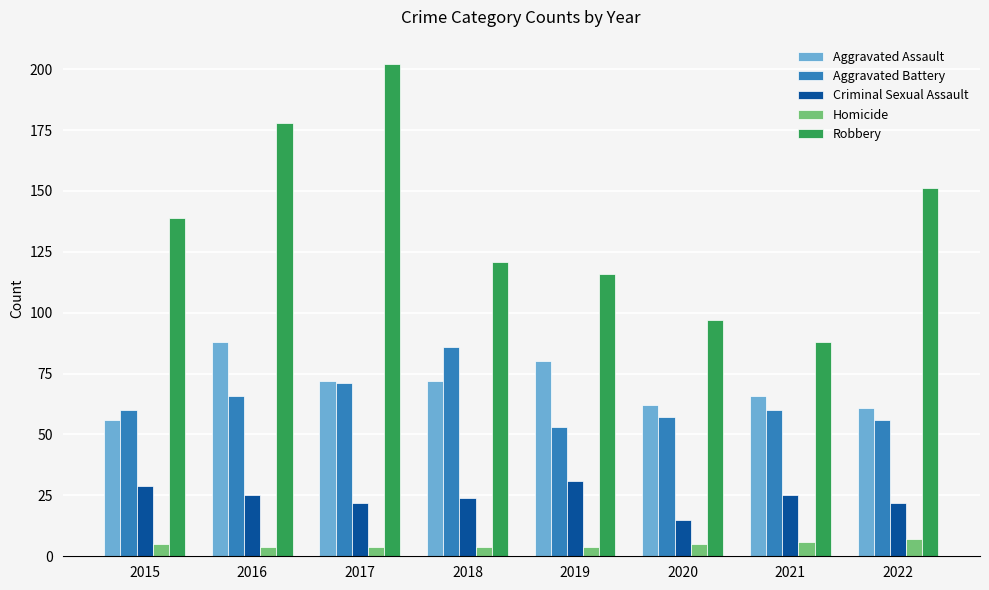

At which label does Criminal Sexual Assault reach its minimum?

2020